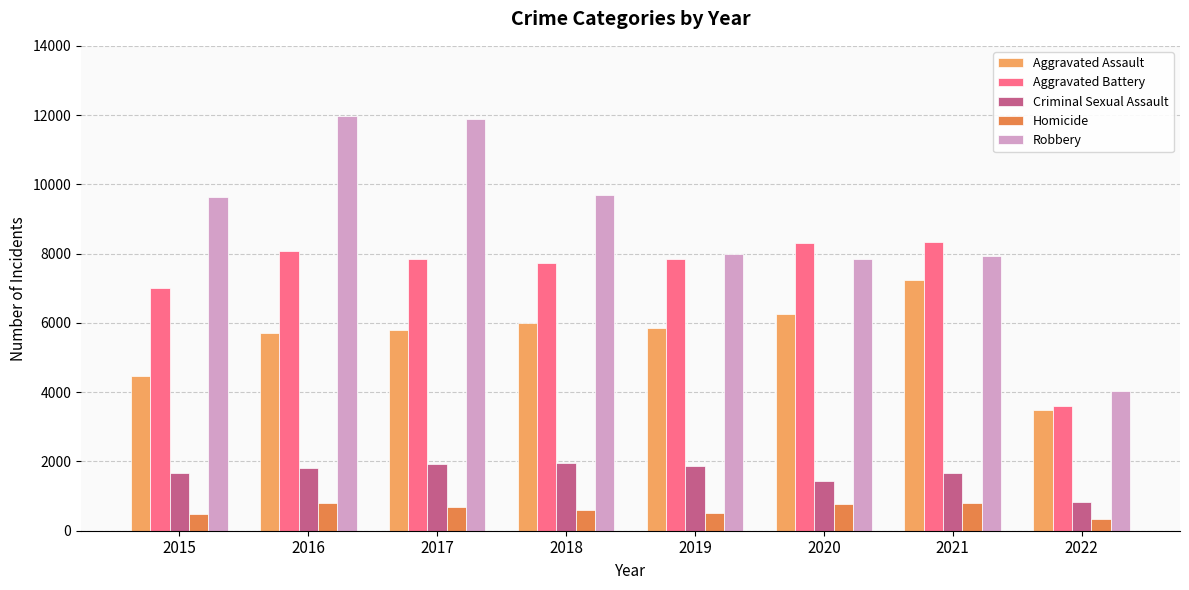

Which series has the widest spread of values?

Robbery